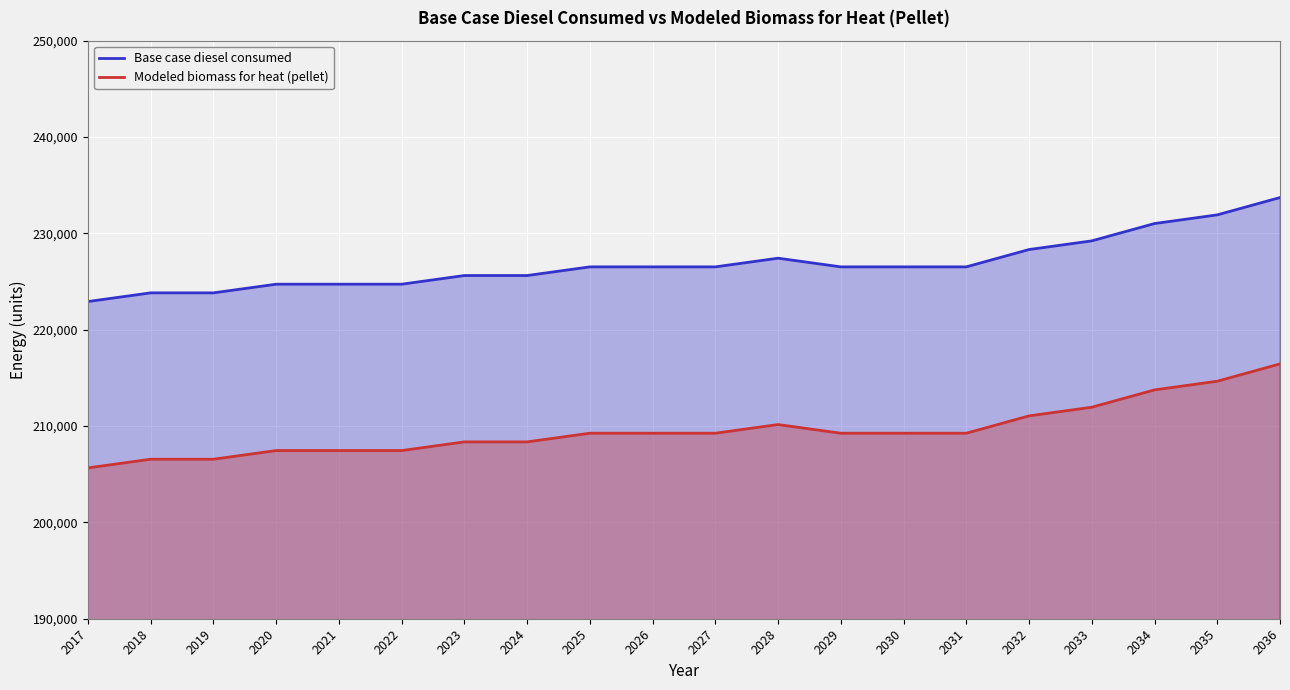

How many categories are shown in the chart?

20